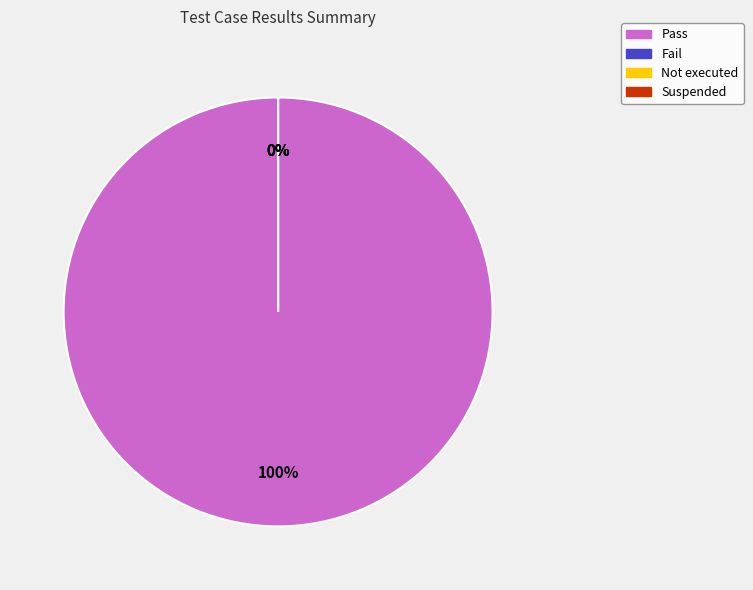

Which has a higher value, Suspended or Not executed?

Suspended